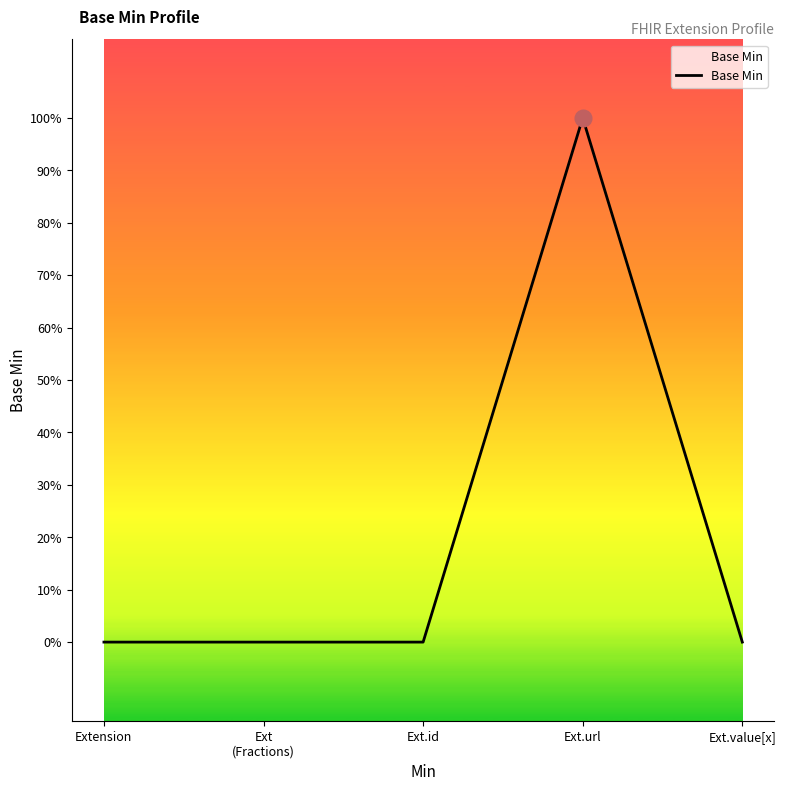

What is the difference between the values at Ext
(Fractions) and Ext.url?

1